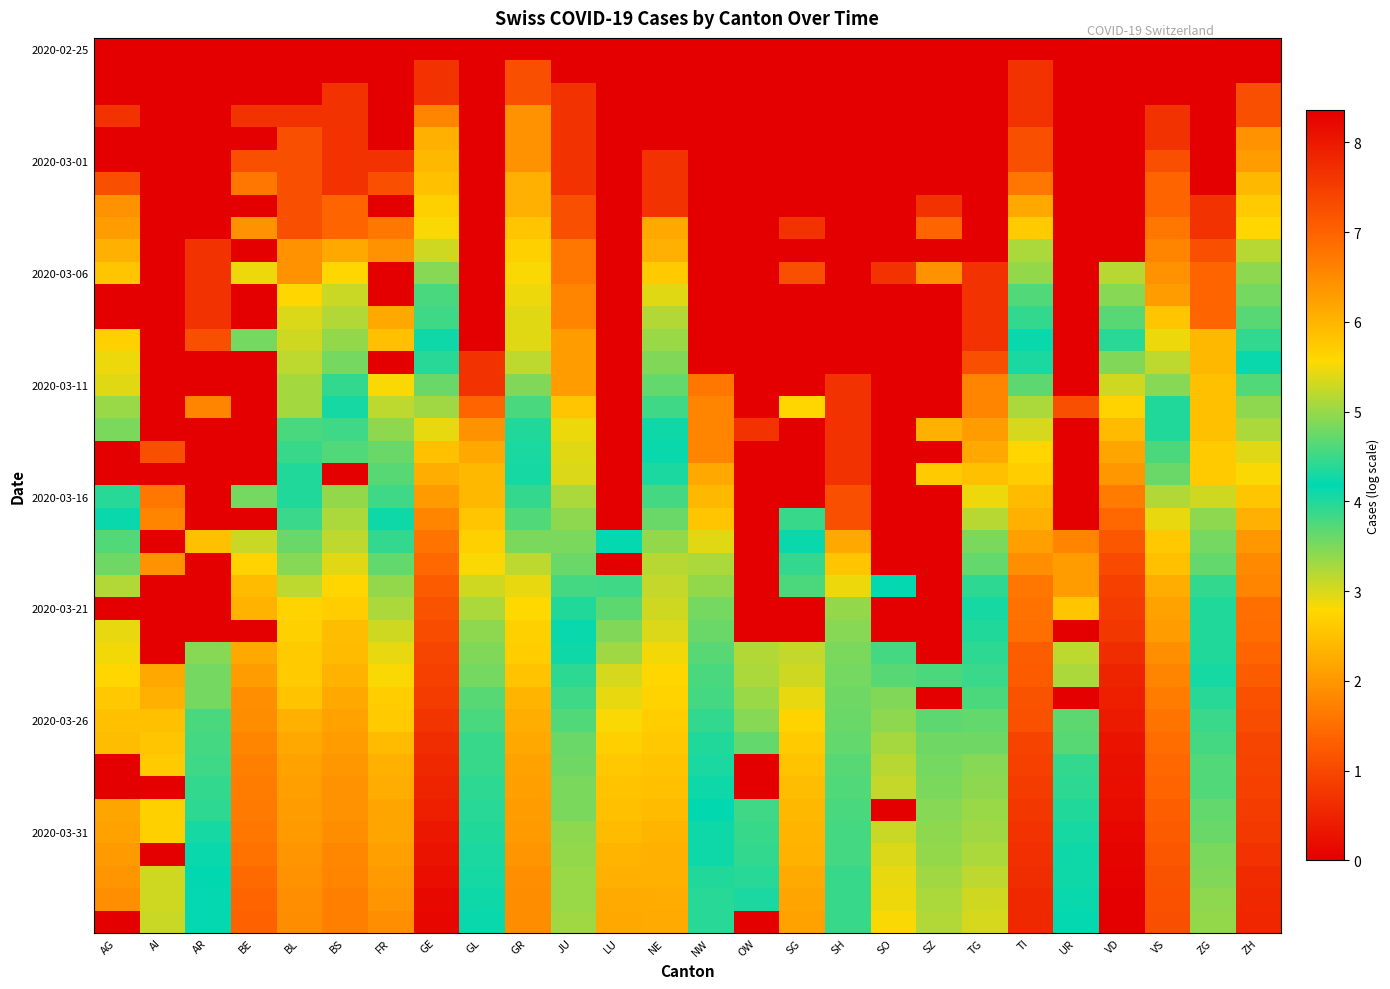

At which category is the sum across all series the highest?

GE